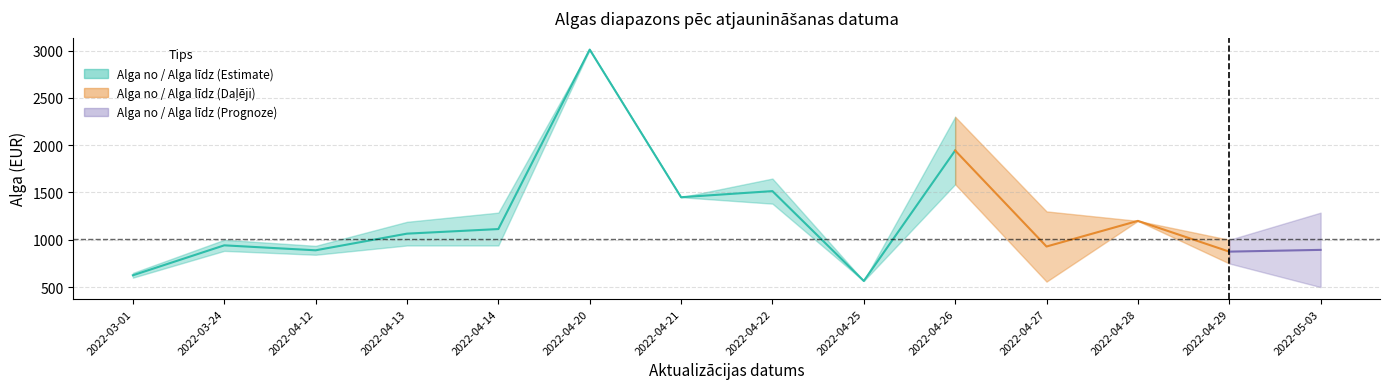

True or false: Alga līdz and Alga no intersect in this chart.

False